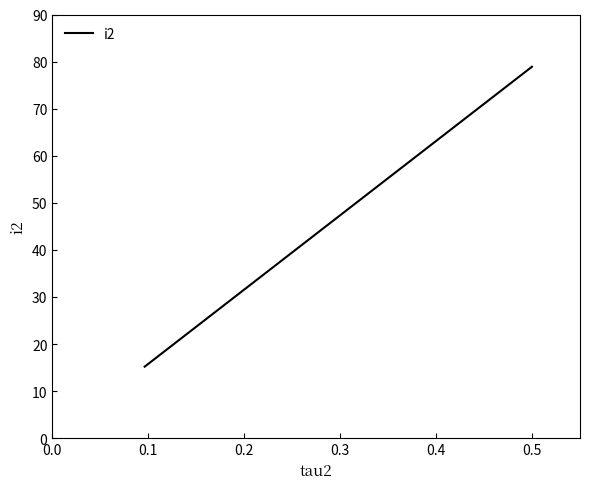

What is the difference between the second highest and minimum values?

48.5